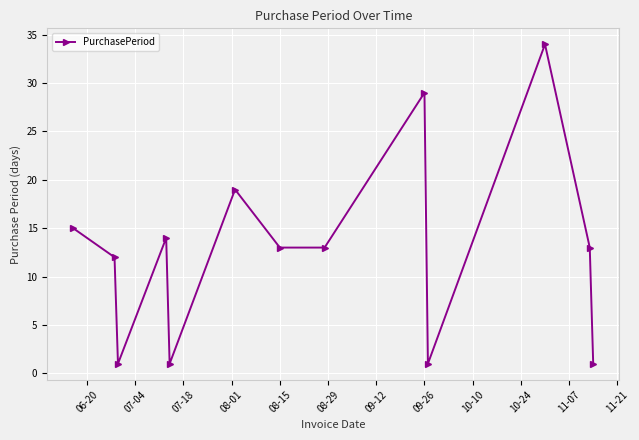

What is the sum of all values?

166